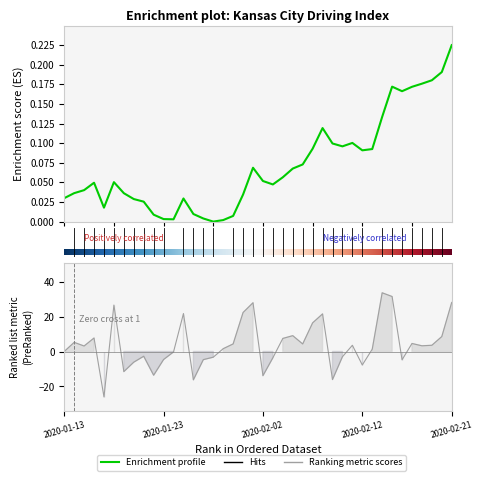

Reading left to right, extract all data points from this chart.

0.0	5.2	3.1	7.7	-25.9	26.6	-11.5	-6.1	-2.7	-13.6	-4.6	-0.2	21.7	-16.2	-4.7	-3.2	1.6	4.3	22.3	27.9	-13.8	-3.6	7.5	9.0	4.3	16.4	21.5	-16.0	-3.0	3.6	-7.7	1.3	33.6	31.4	-4.8	4.6	3.3	3.6	8.5	28.1